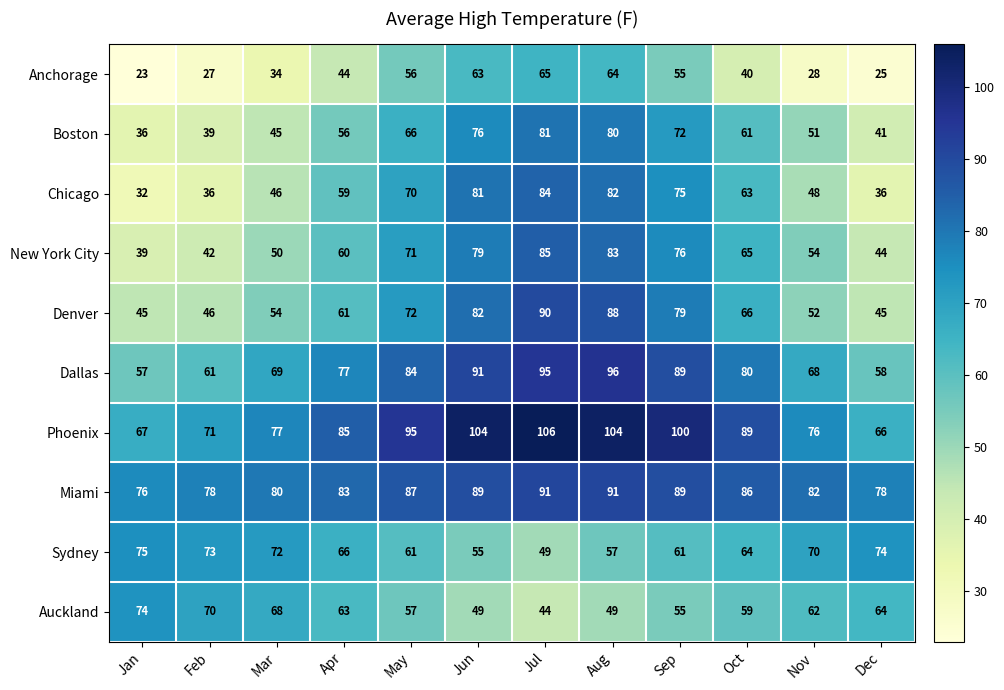

What is the maximum value shown in the chart?

106